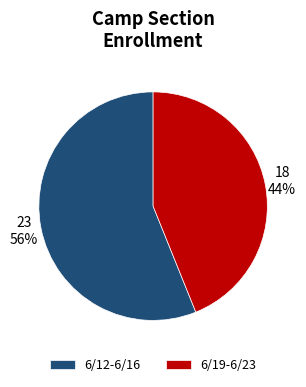

Approximately how many times larger is the value at 6/19-6/23 compared to 6/12-6/16?

0.8